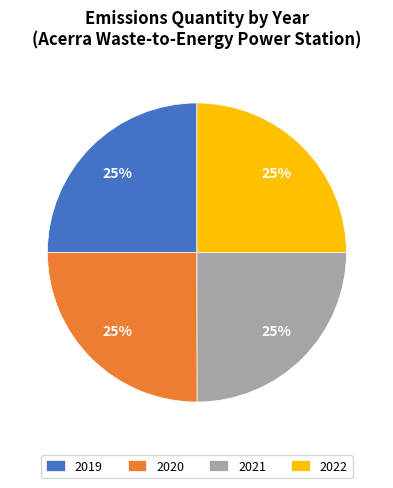

True or false: 2021 accounts for 25% of the total.

True